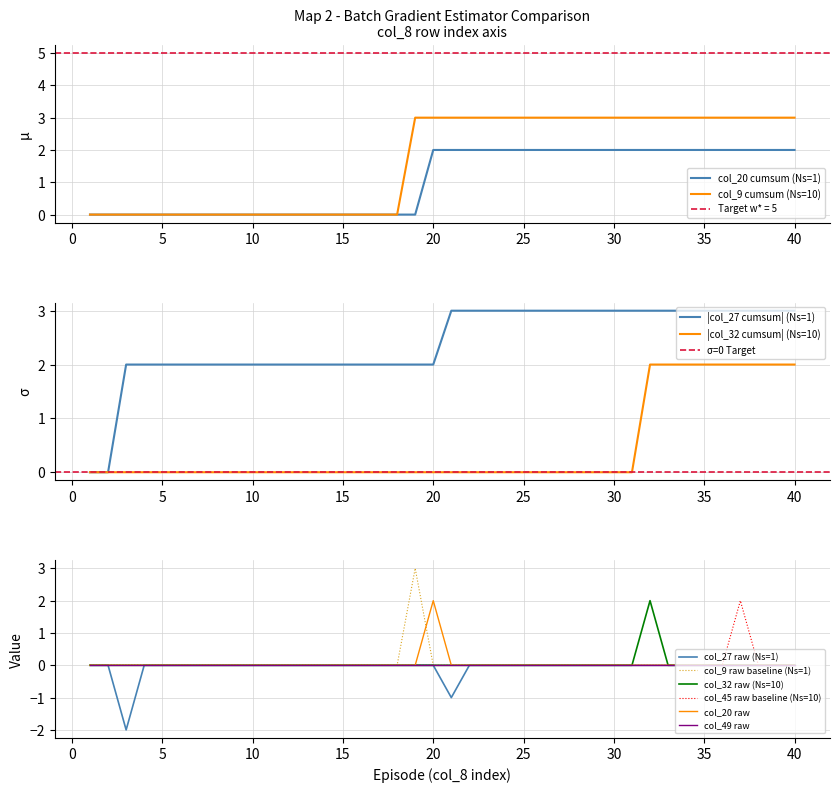

True or false: col_32 has a value of 0 at 30.

True